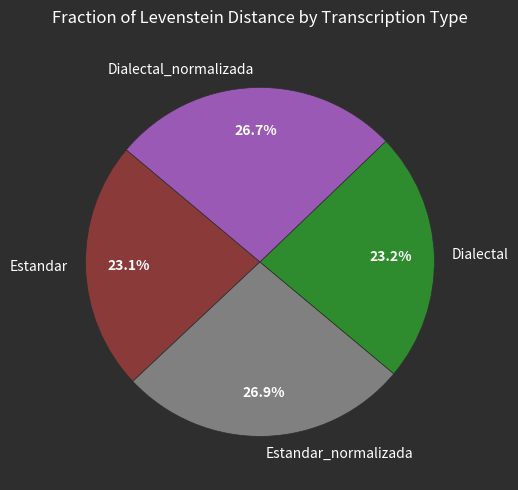

How much of the chart is everything except Dialectal?

76.8%